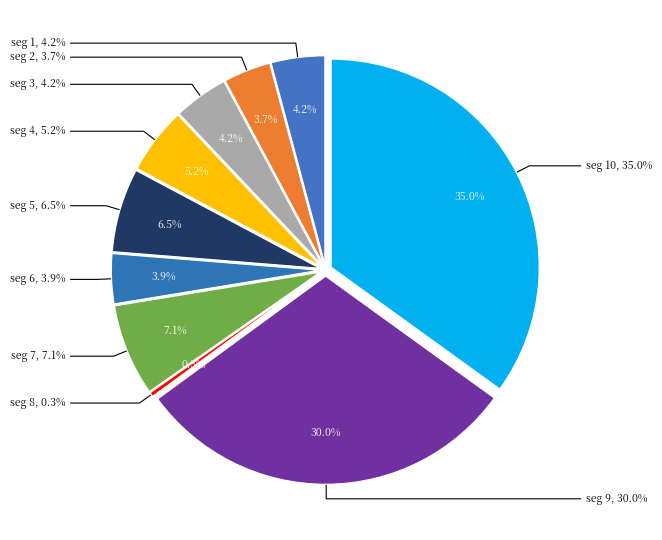

Count the number of slices in the pie.

10